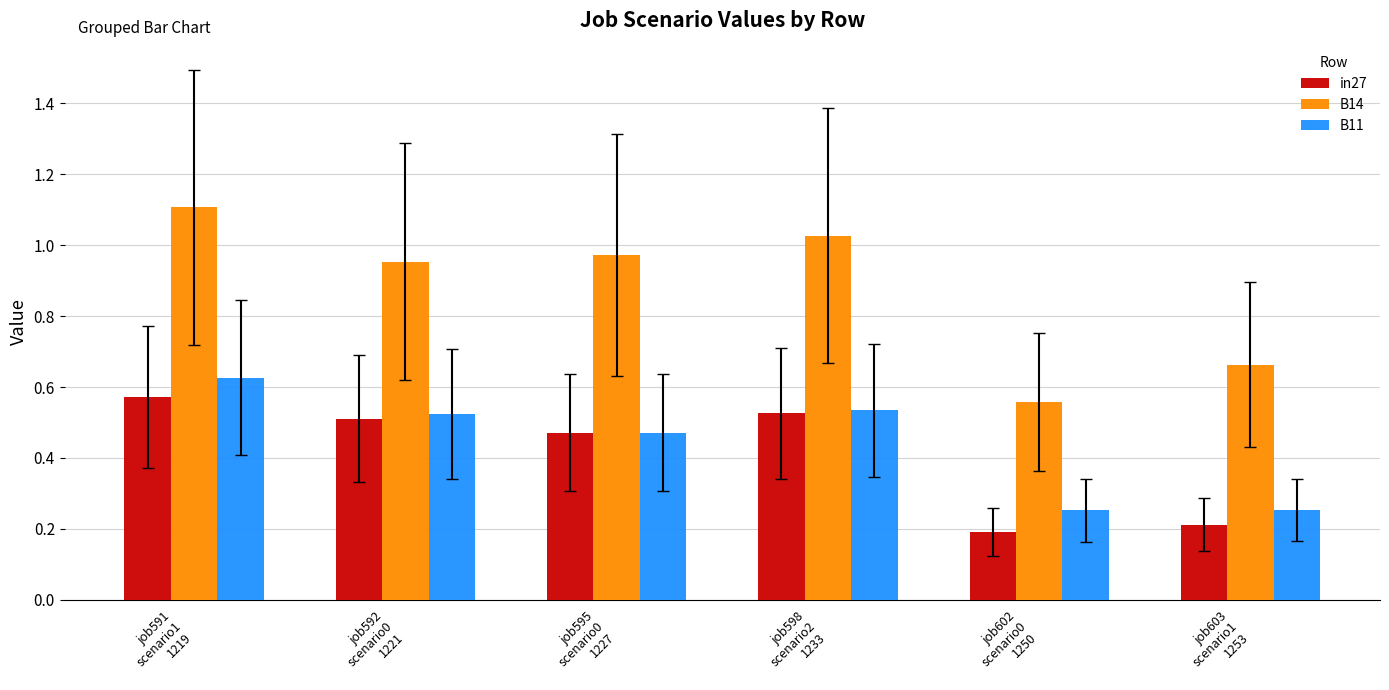

The B14 series shows 1.6 at job592
scenario0
1221. True or false?

False